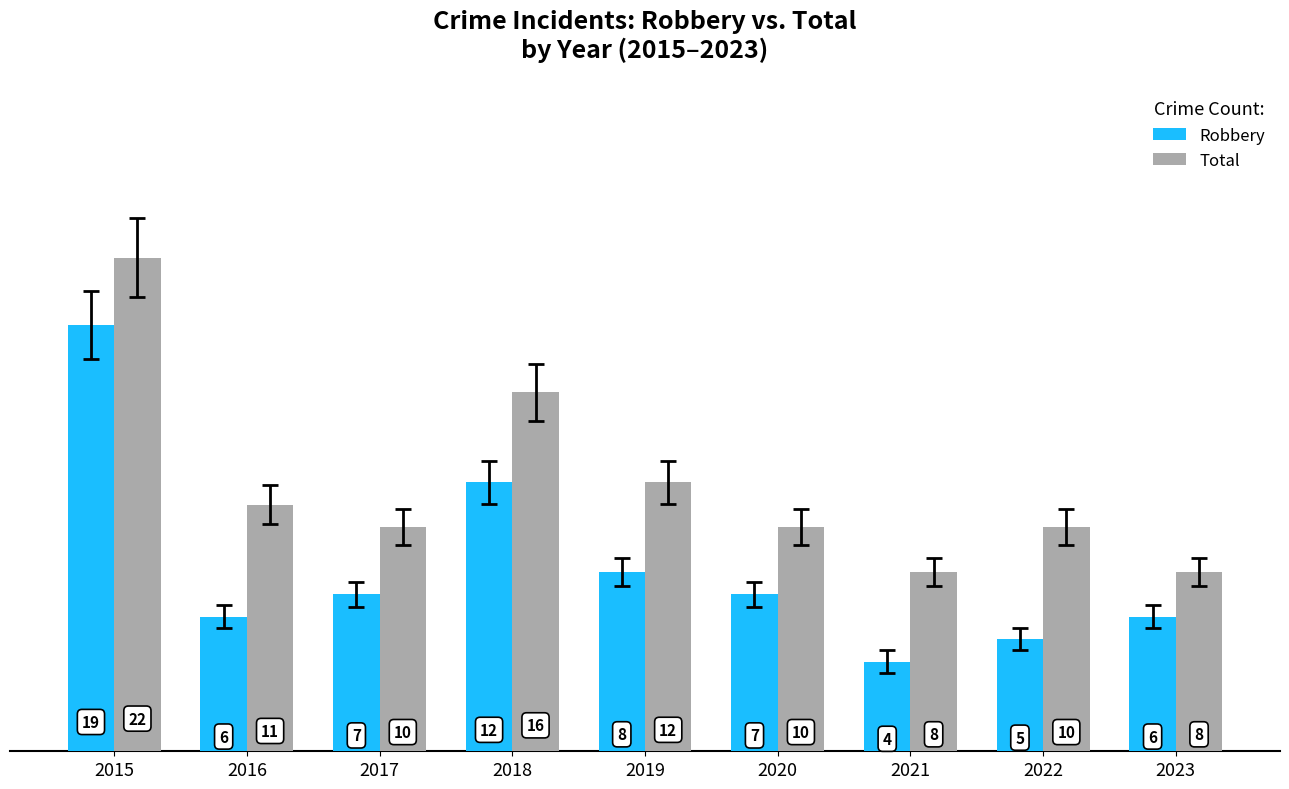

Is the value of Total at 2018 greater than the value of Robbery at 2020?

Yes